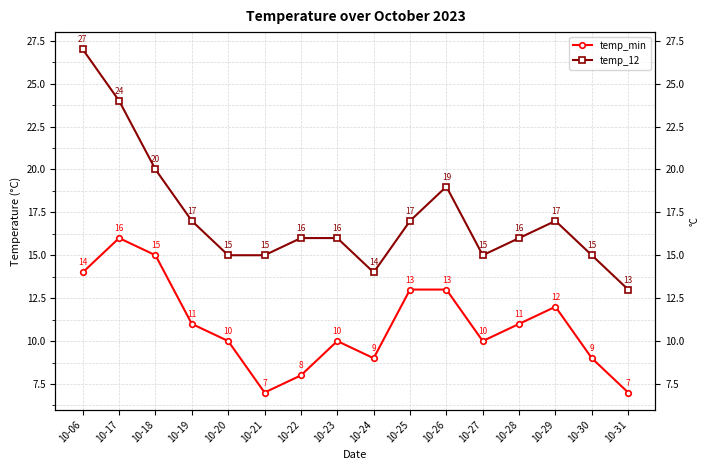

At which category does the chart reach its peak across all series?

10-06